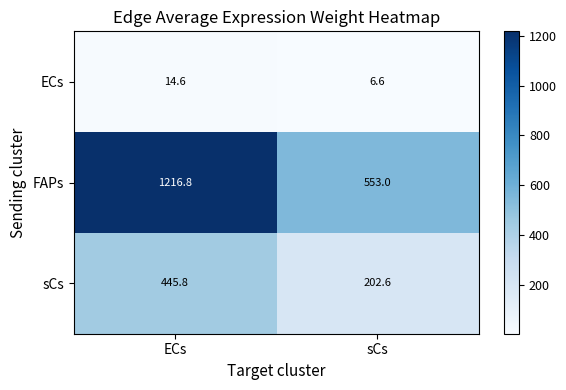

Reading right to left, list all the values displayed in this chart.

ECs: sCs=6.6	ECs=14.6
FAPs: sCs=553.0	ECs=1216.8
sCs: sCs=202.6	ECs=445.8